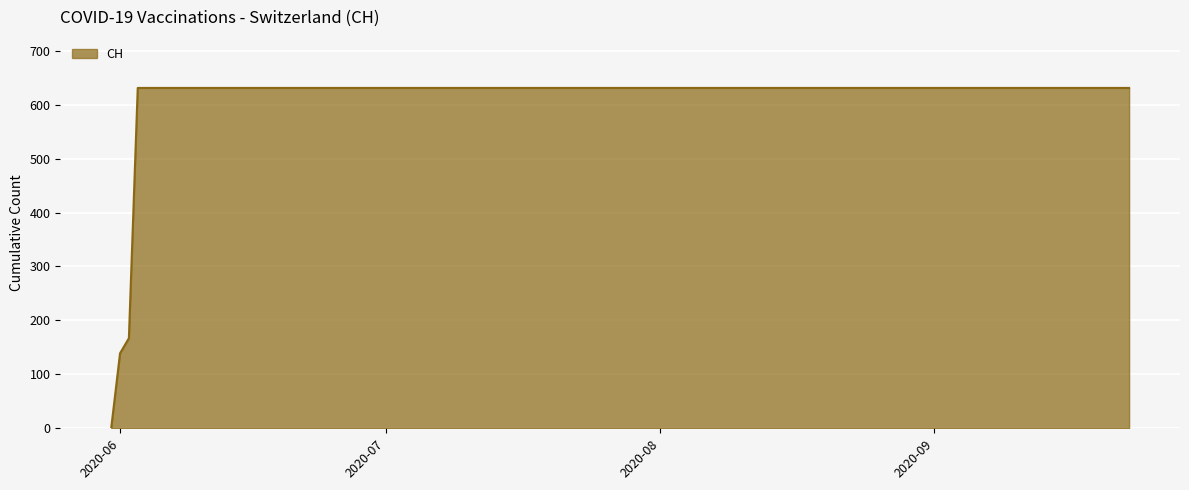

What is the maximum value shown in the chart?

631